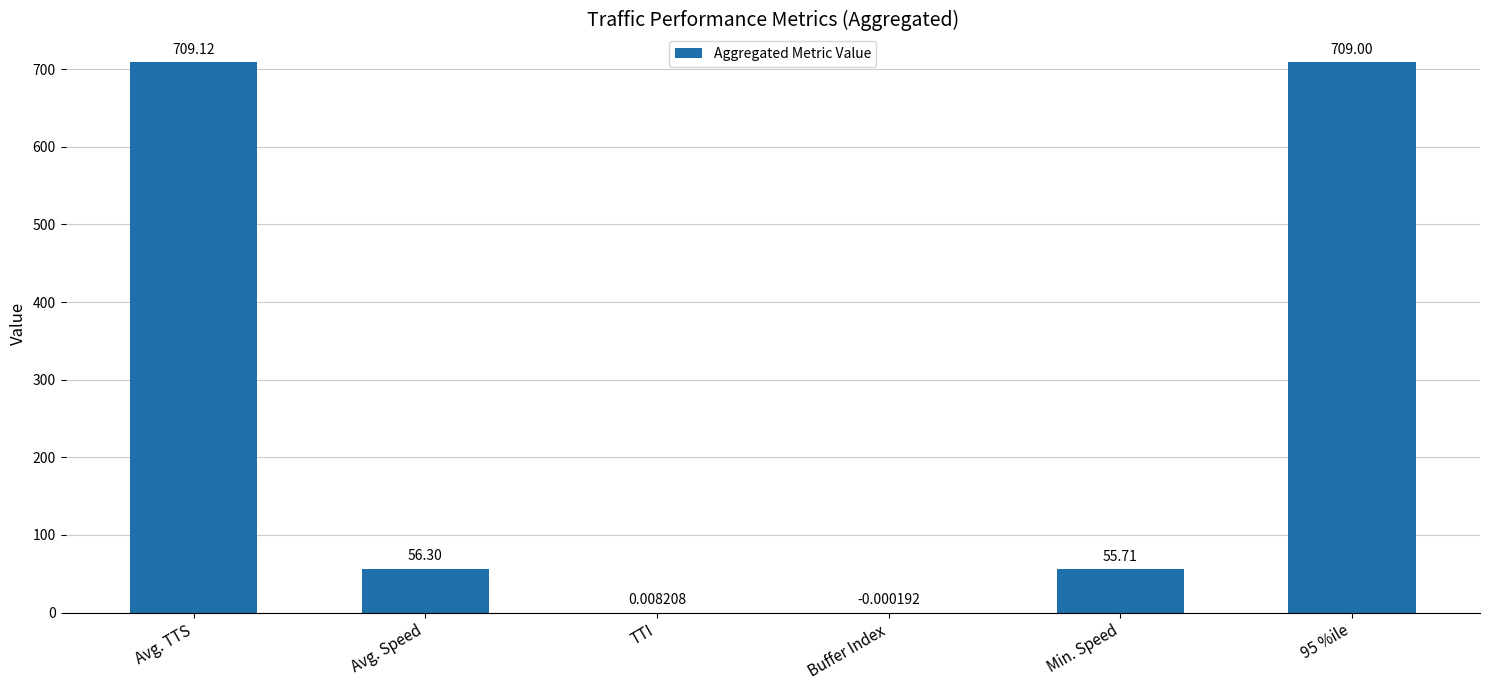

What is the change in value from Min. Speed to 95 %ile?

+653.3